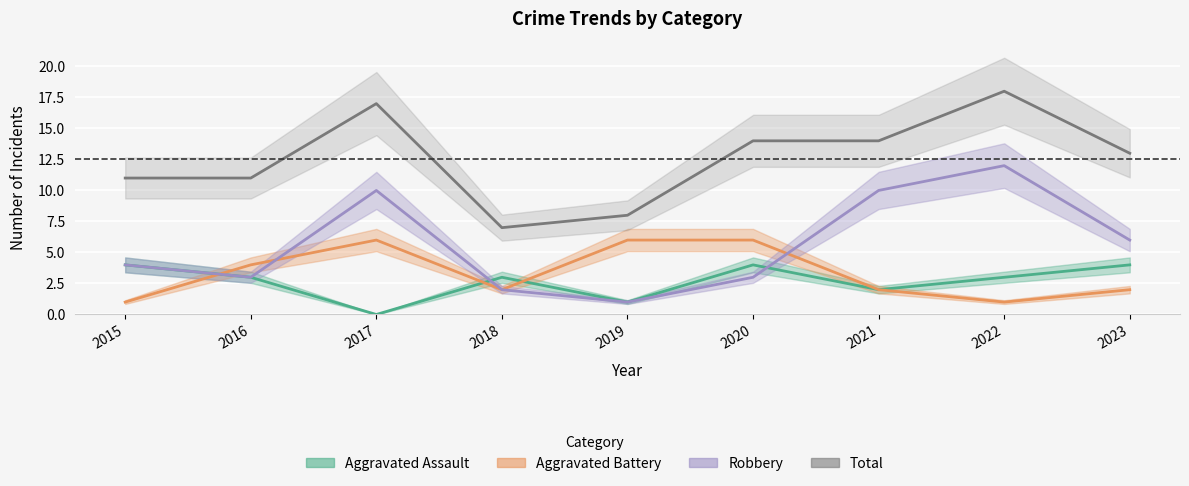

At which label is Aggravated Assault closest to 2?

2021